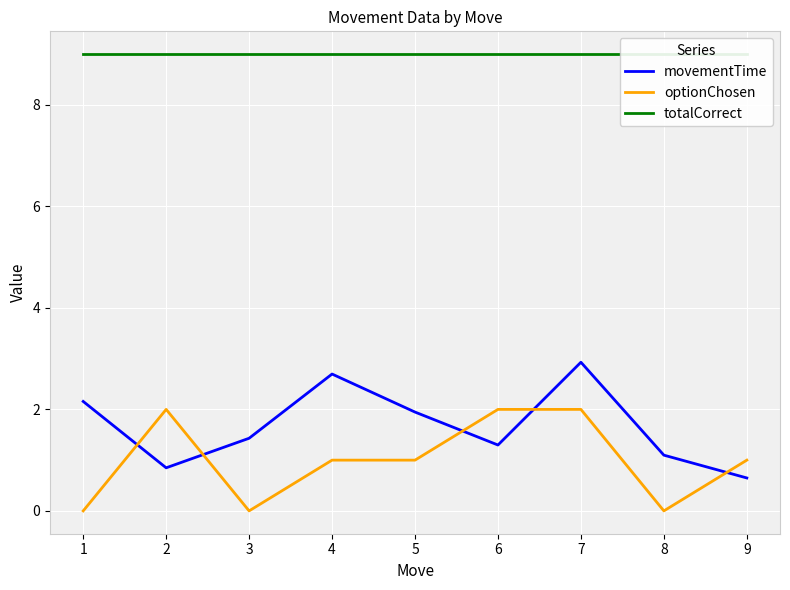

The movementTime series shows 0.4 at 5. True or false?

False